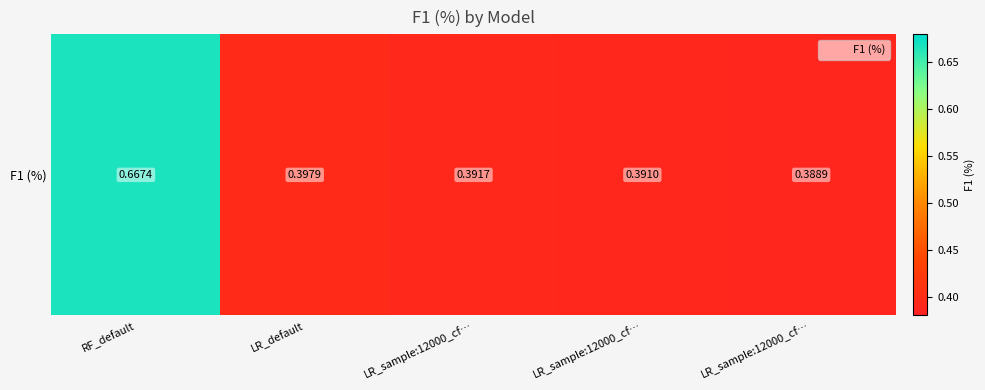

Reading left to right, list all the values displayed in this chart.

RF_default=0.7	LR_default=0.4	LR_sample:12000_cf…=0.4	LR_sample:12000_cf…=0.4	LR_sample:12000_cf…=0.4